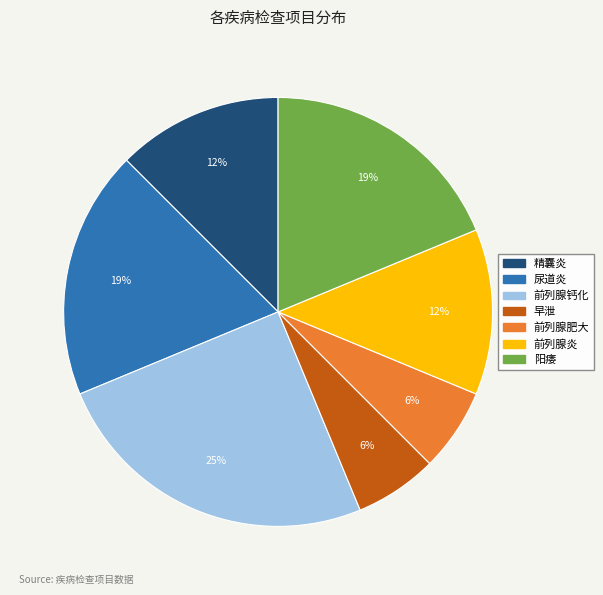

Is 早泄 the majority of the pie?

No